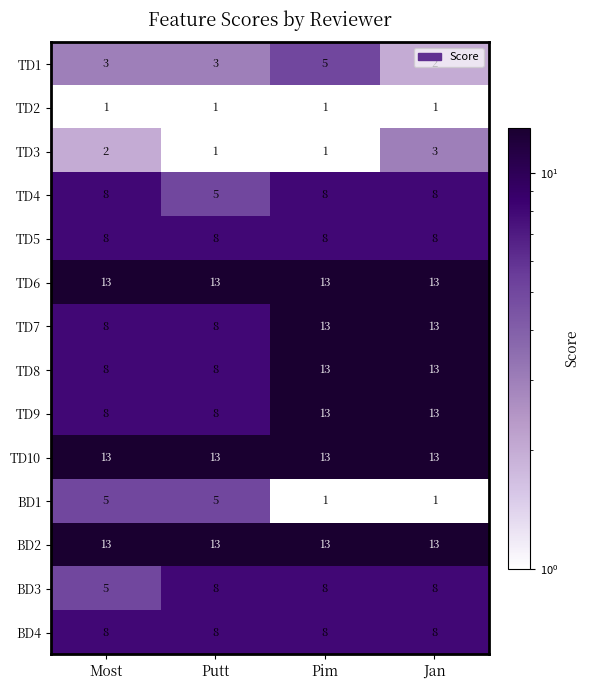

What is the difference between the second highest and second lowest values in the TD8 series?

5